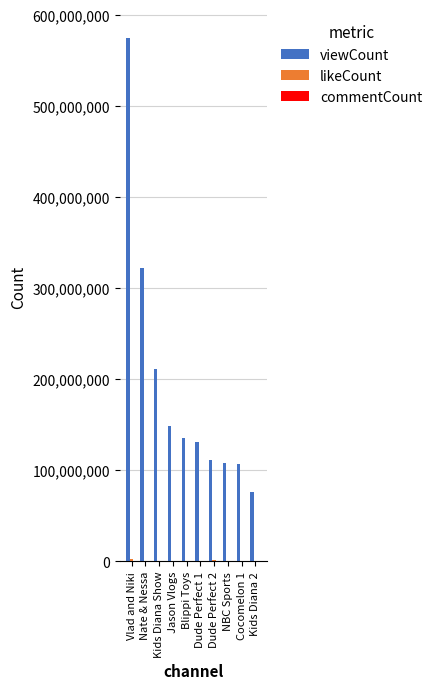

Which series changed the most between Kids Diana Show and Blippi Toys?

viewCount